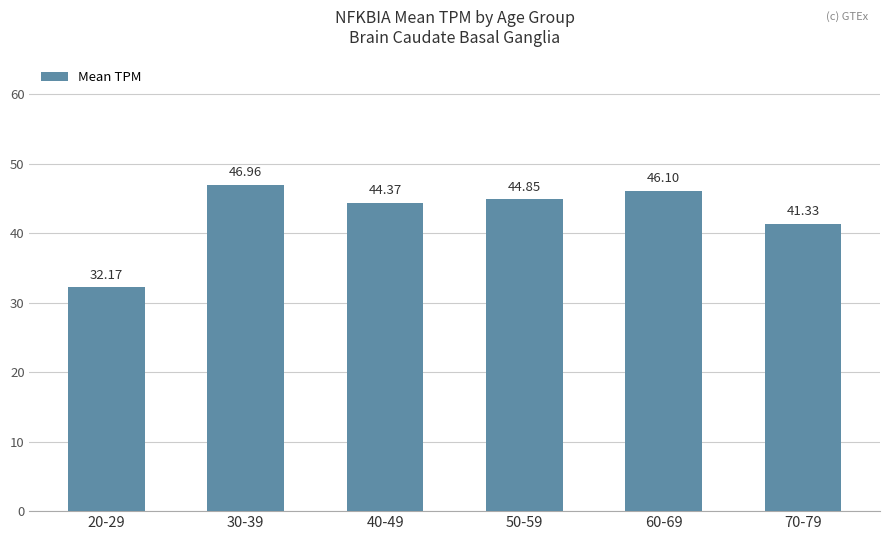

What is the difference between the maximum and minimum values?

14.8